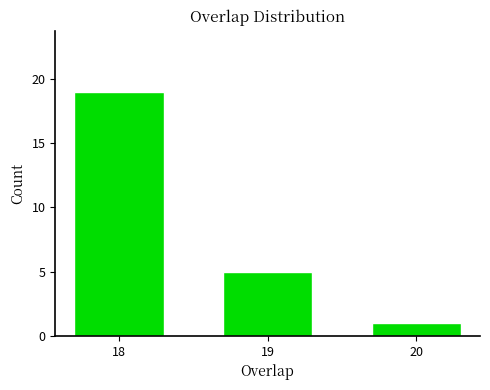

Reading left to right, list all the values displayed in this chart.

18=19	19=5	20=1